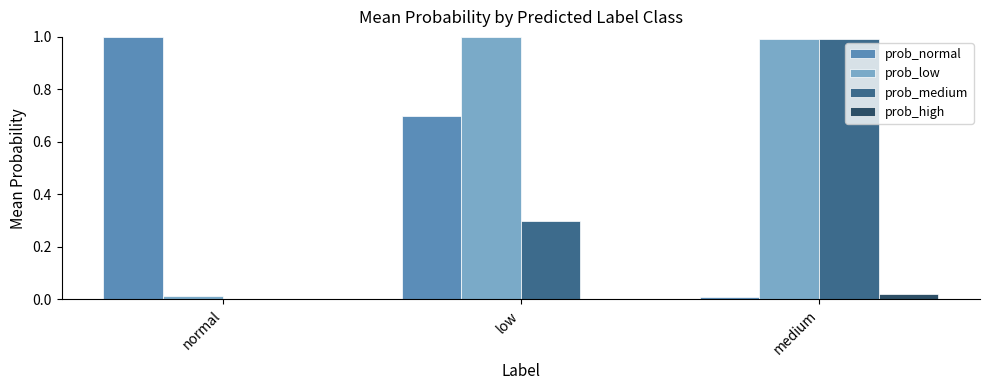

Is the value of prob_normal at low greater than the value of prob_high at low?

Yes